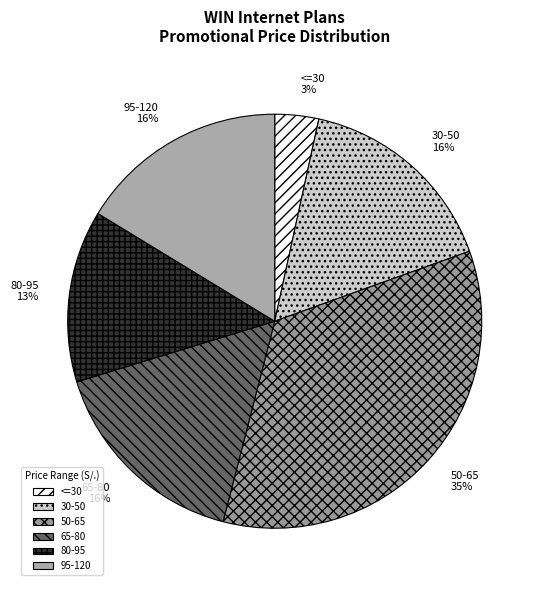

To the nearest percent, what is the average slice percentage?

17%